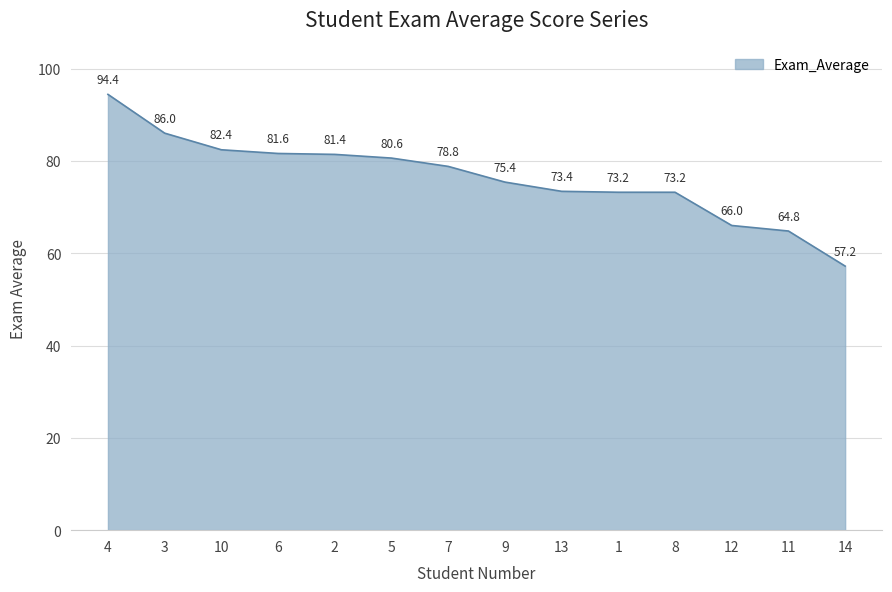

How many lines are shown in the chart?

1